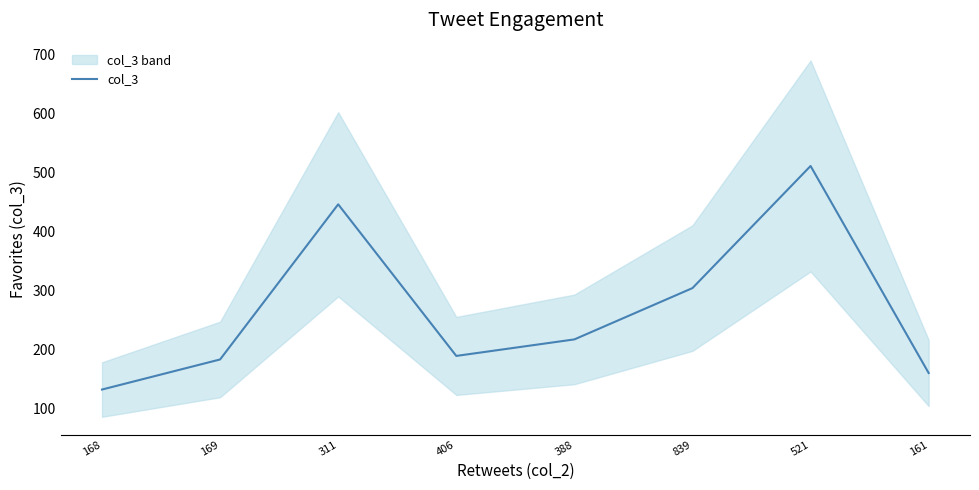

How many values are below 217?

4